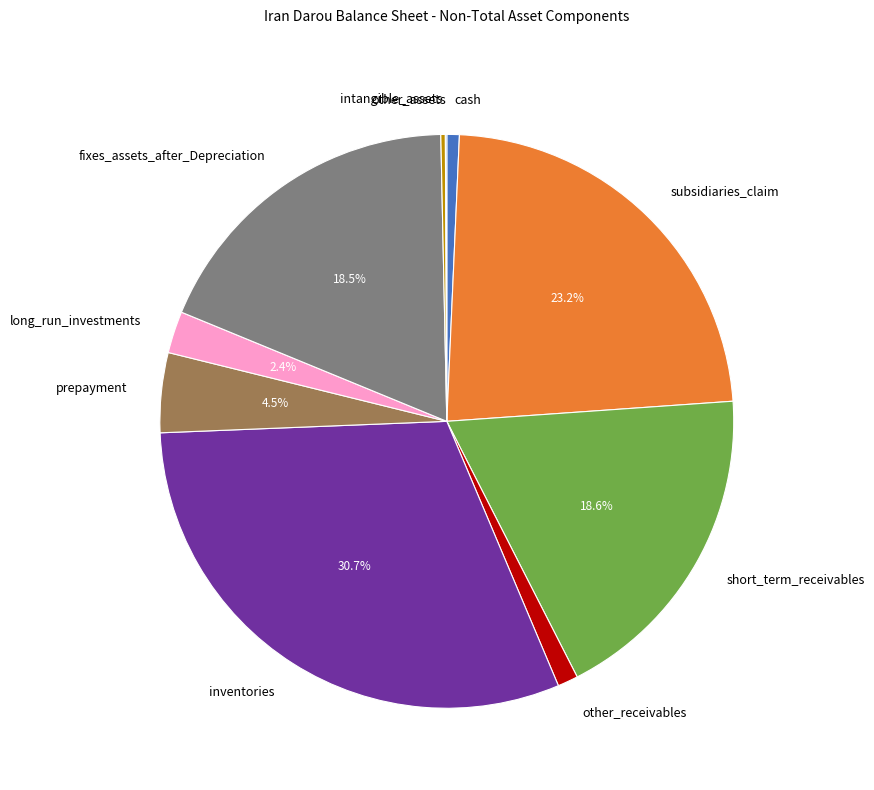

Which slice is the largest?

inventories